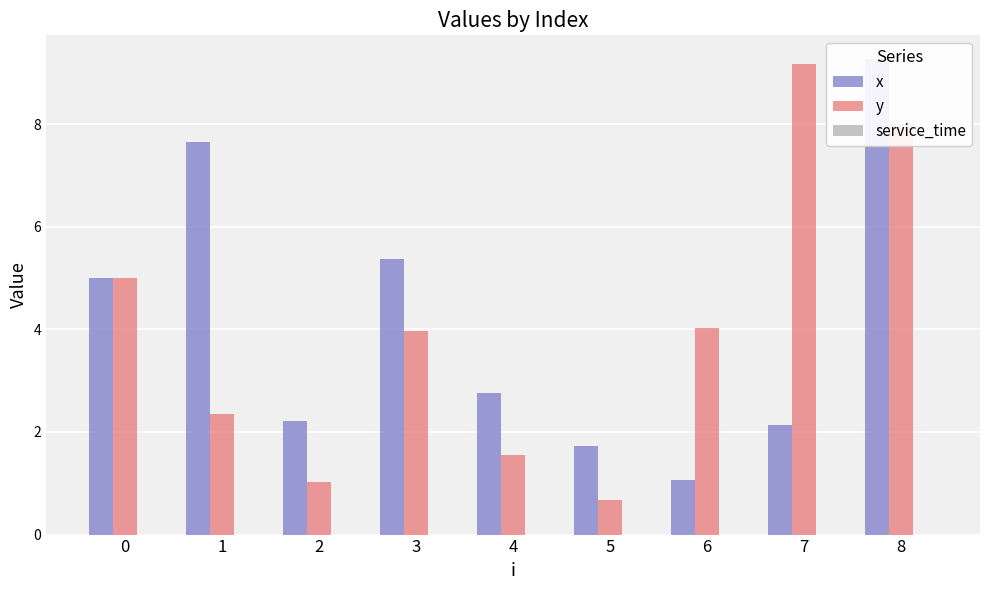

Between 5 and 3, which is larger?

3